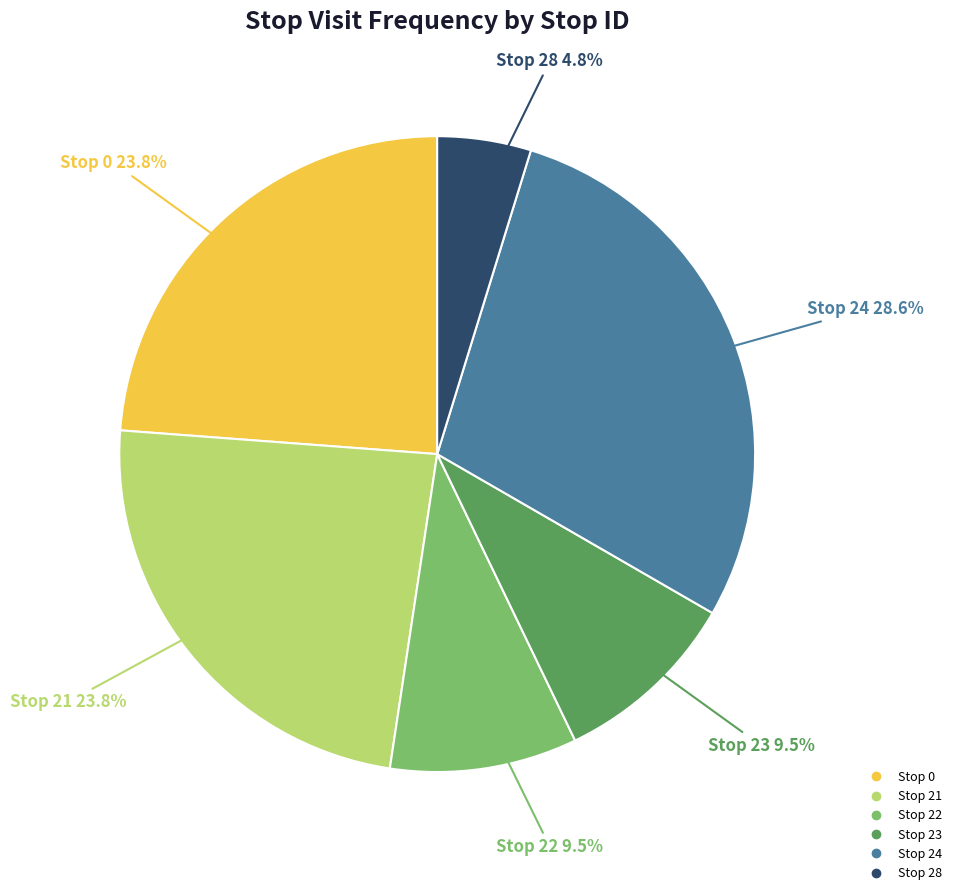

Do Stop 24 and Stop 22 together represent more than half of the pie?

No